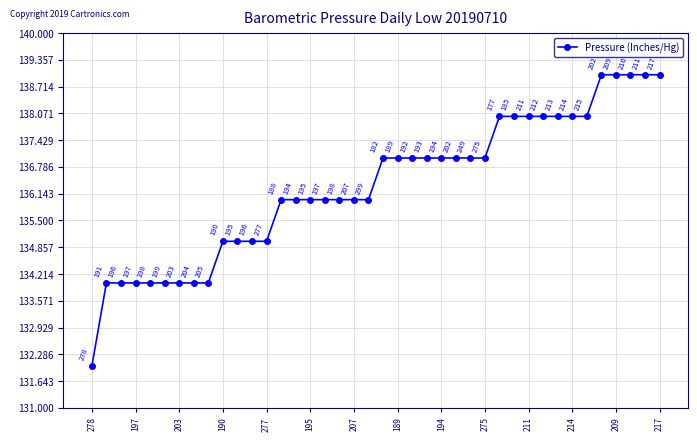

What is the greatest value displayed?

139